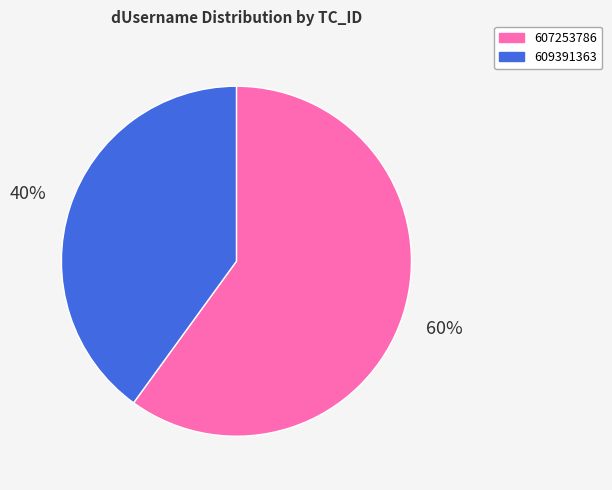

Which category has the smallest portion of the pie?

609391363